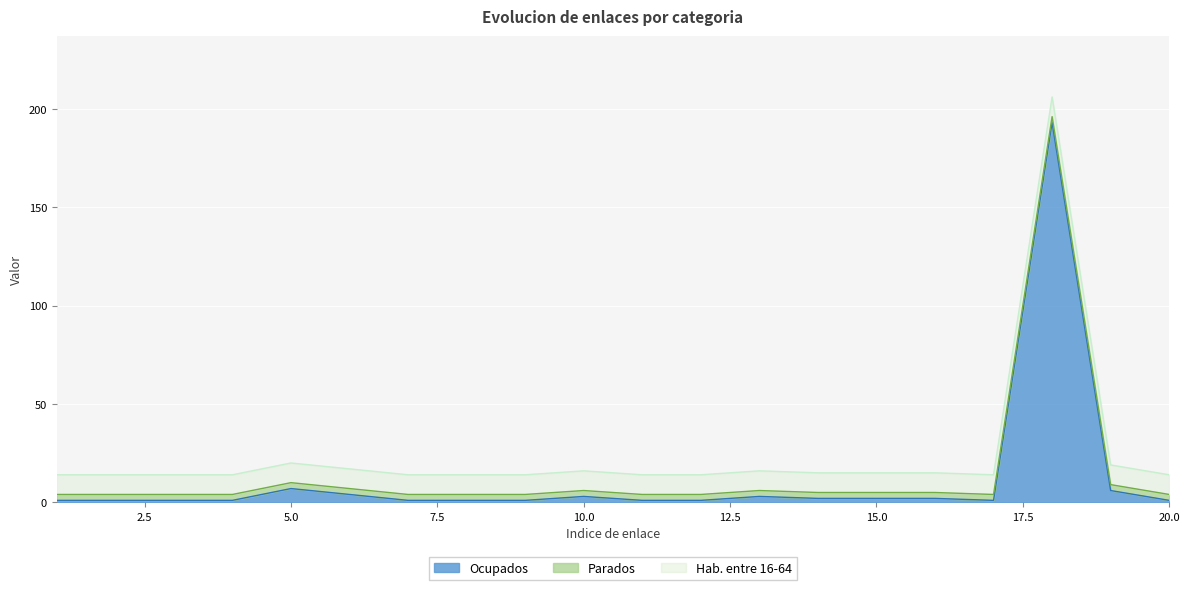

How many categories are shown in the chart?

20